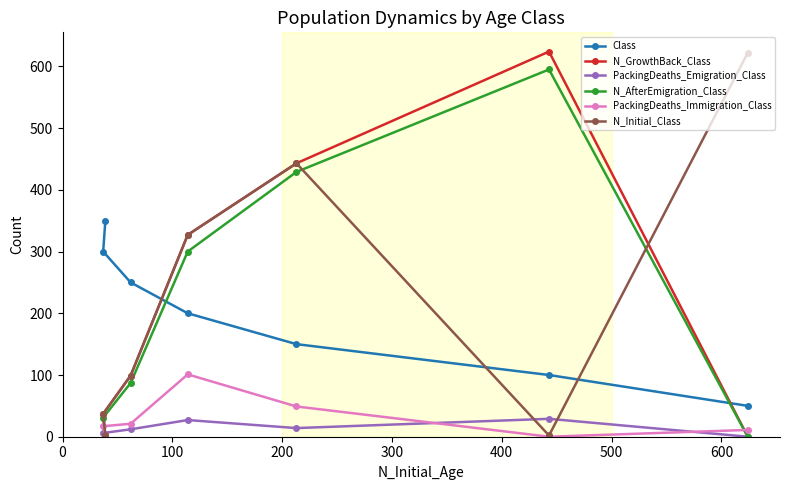

What is the maximum value for Class?

350